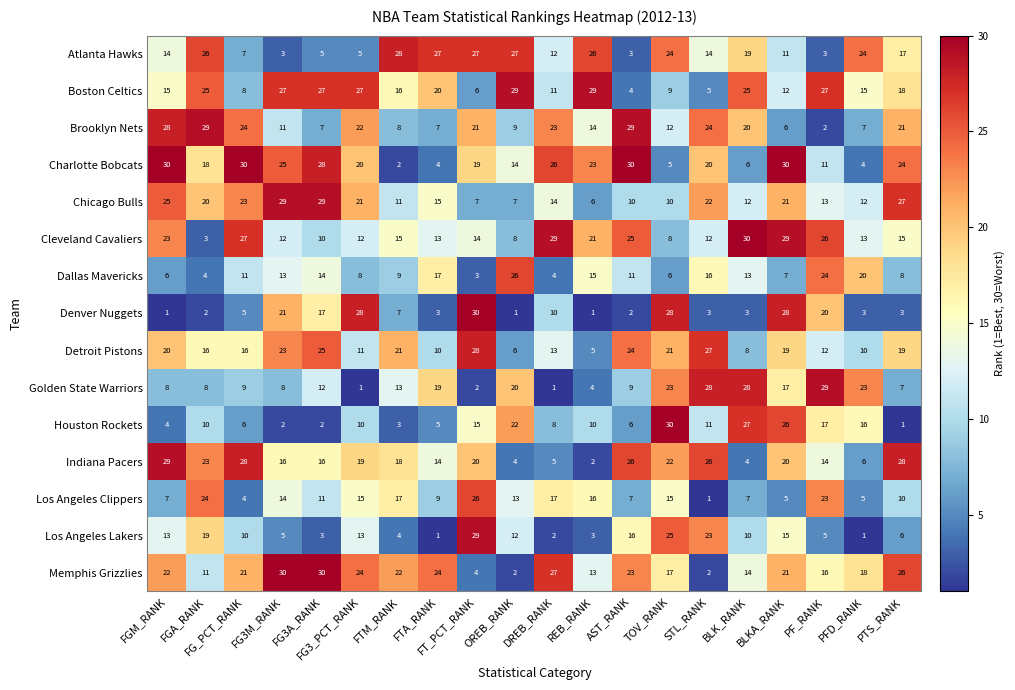

Is it true that Los Angeles Clippers equals 9 at FTA_RANK?

True